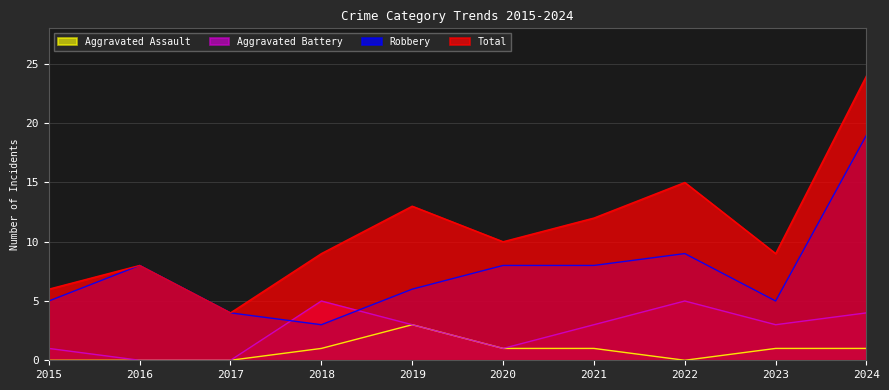

Reading right to left, extract all data points from this chart.

Aggravated Assault: 1	1	0	1	1	3	1	0	0	0
Aggravated Battery: 4	3	5	3	1	3	5	0	0	1
Robbery: 19	5	9	8	8	6	3	4	8	5
Total: 24	9	15	12	10	13	9	4	8	6